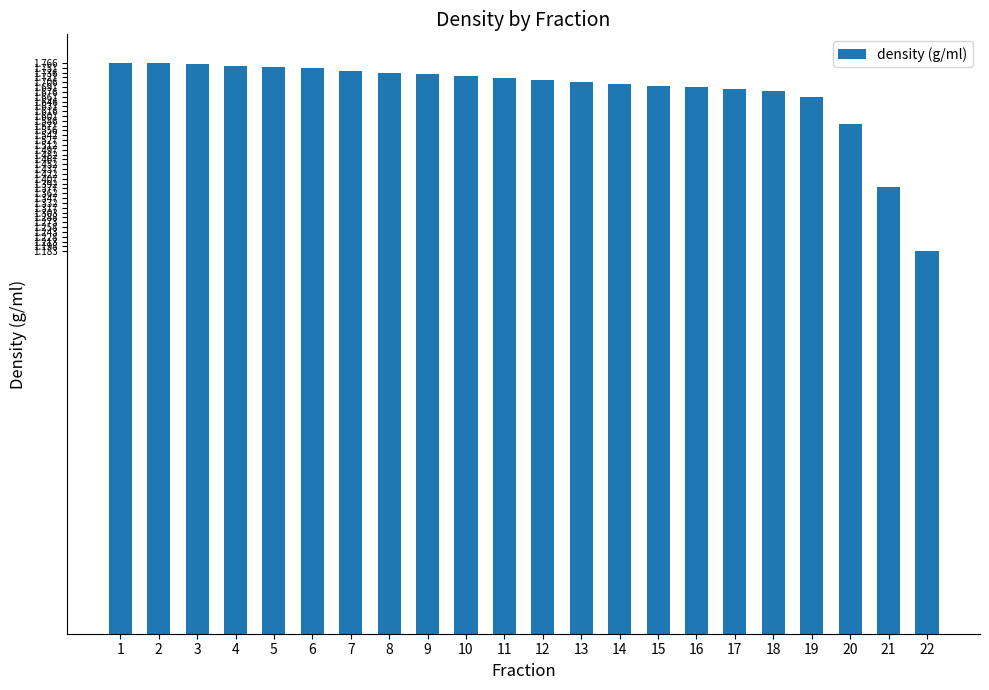

Where is the data nearest to the value 1?

22